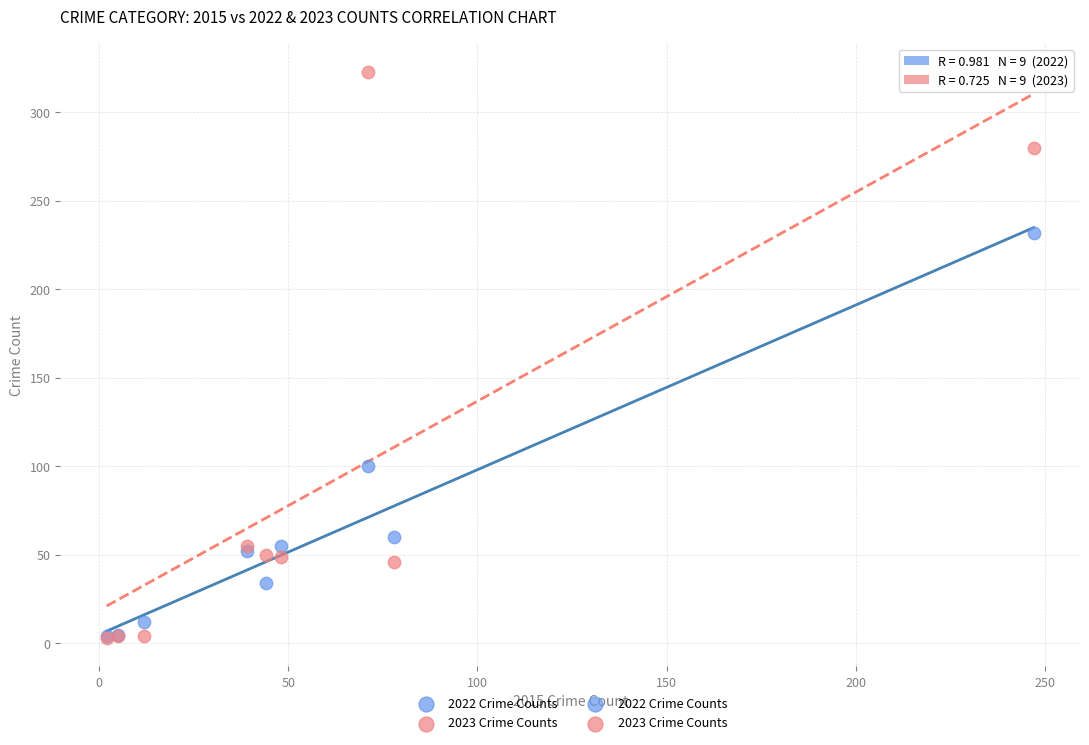

Which series contains the highest Y value?

2023 Crime Counts